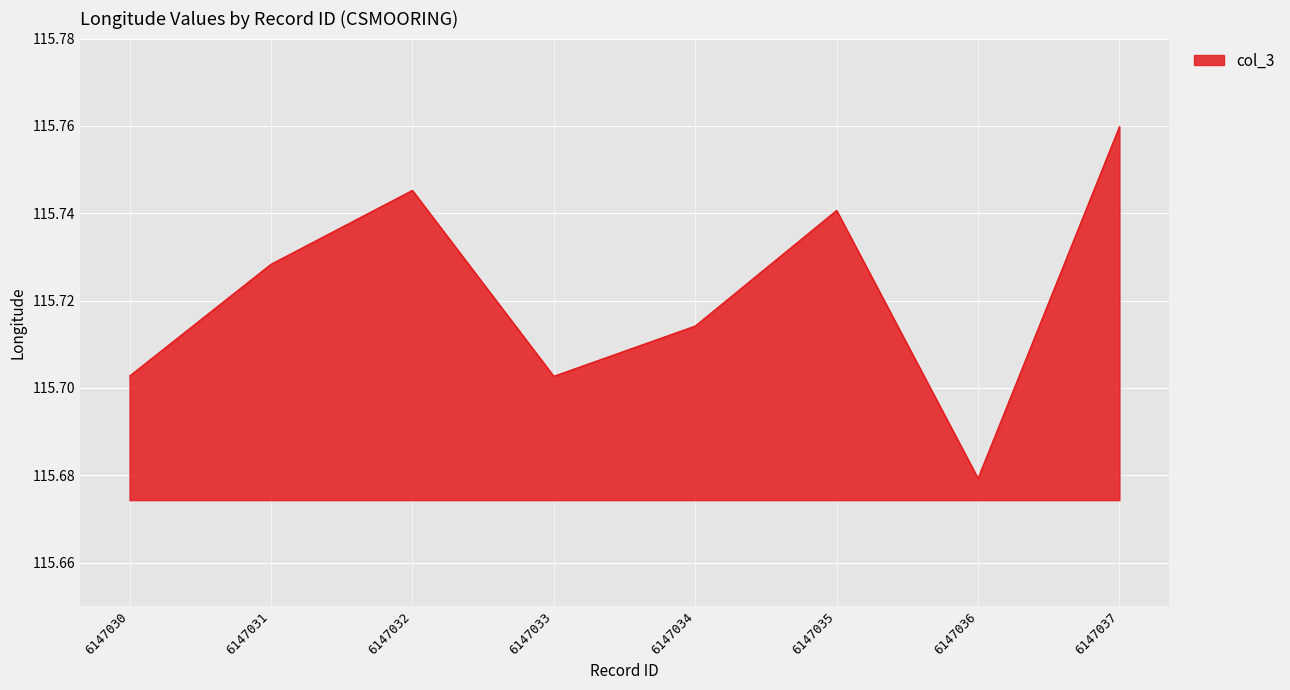

At which category does the chart reach its minimum across all series?

6147036